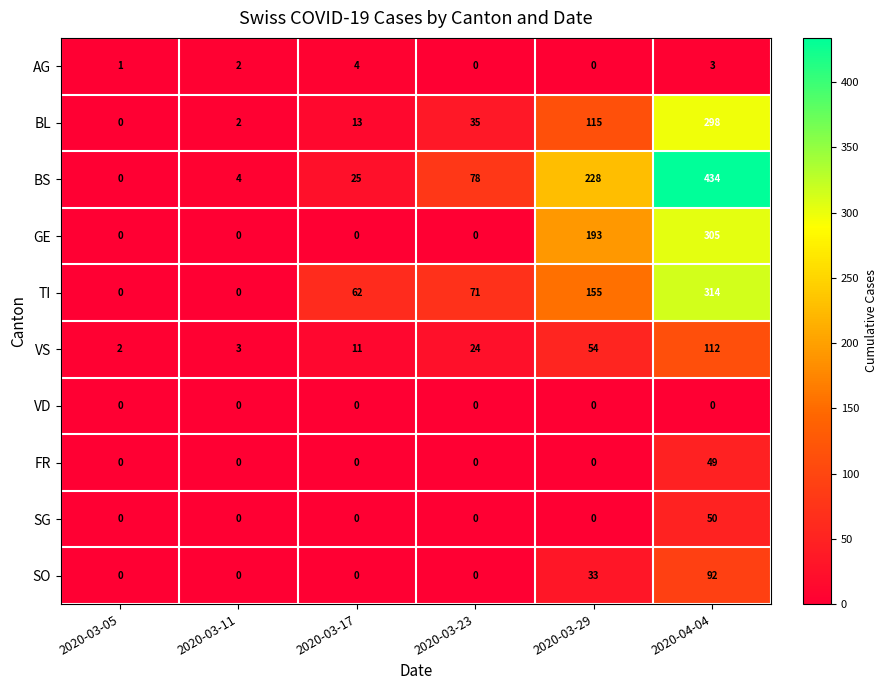

What is the average value of the SG series?

8